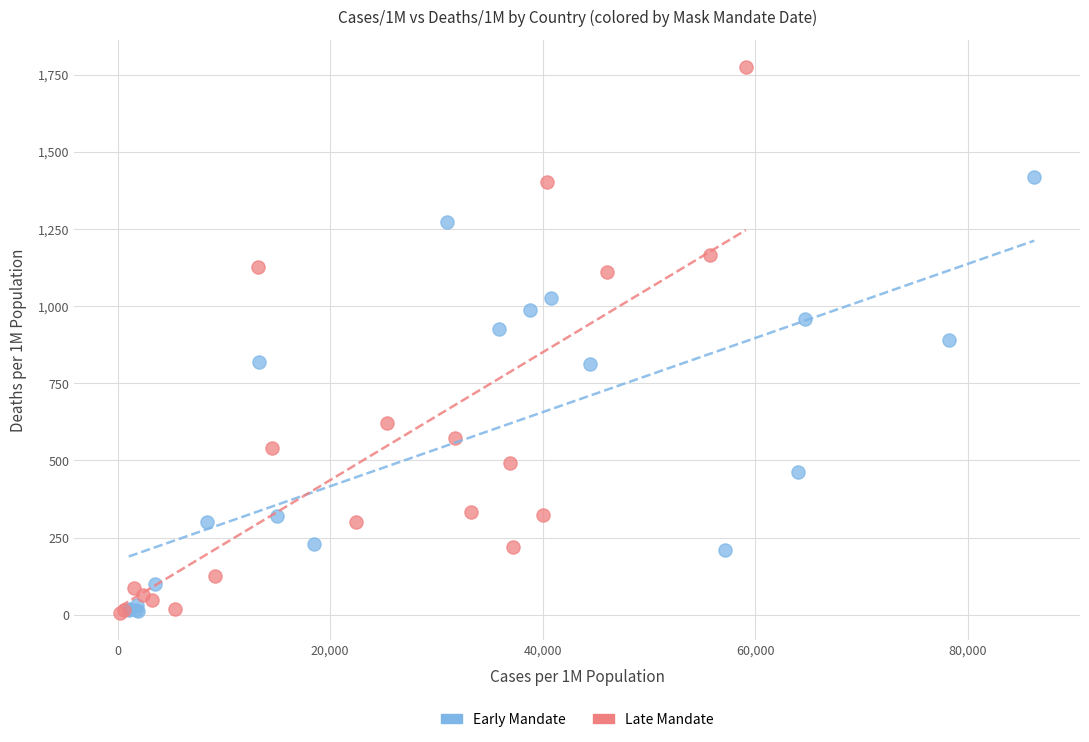

Which series contains the highest Y value?

Late Mandate